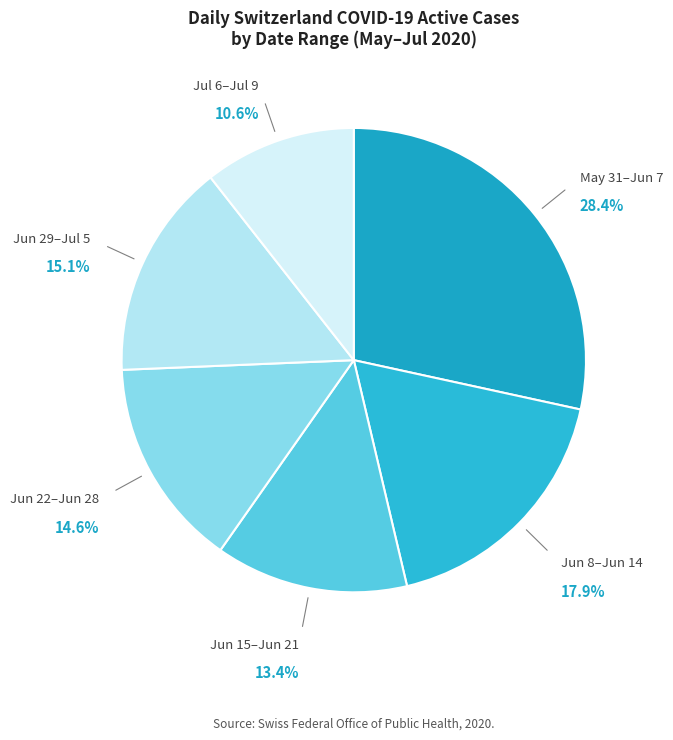

Which category has the biggest portion of the pie?

May 31–Jun 7